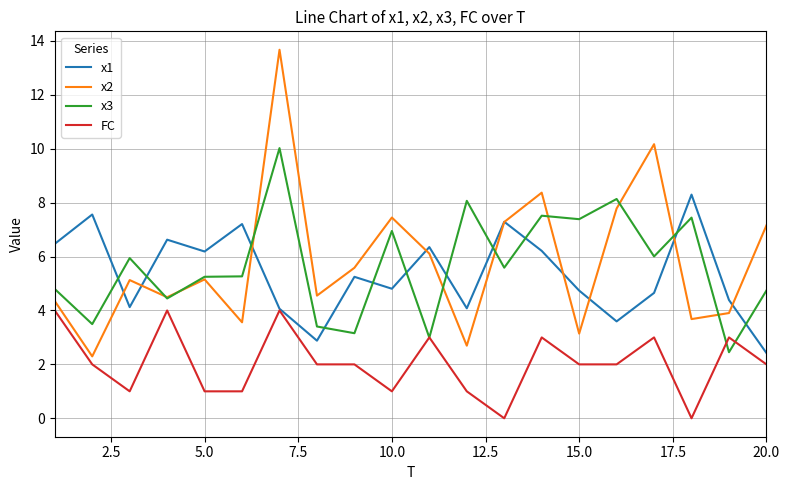

Rank the series by their maximum value, from lowest to highest.

FC, x1, x3, x2